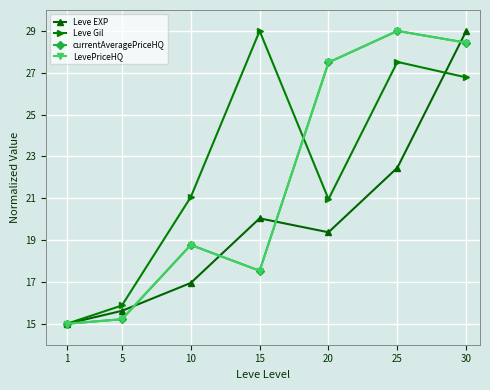

How many data points does each series have?

7